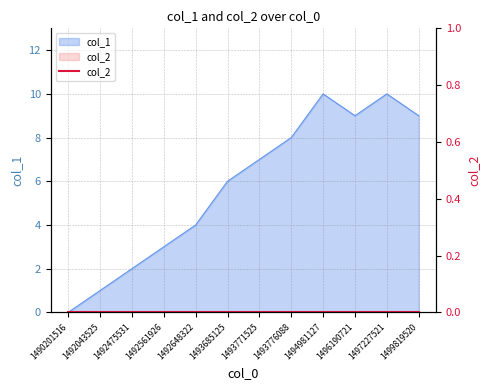

What is the difference between the maximum and minimum values?

10